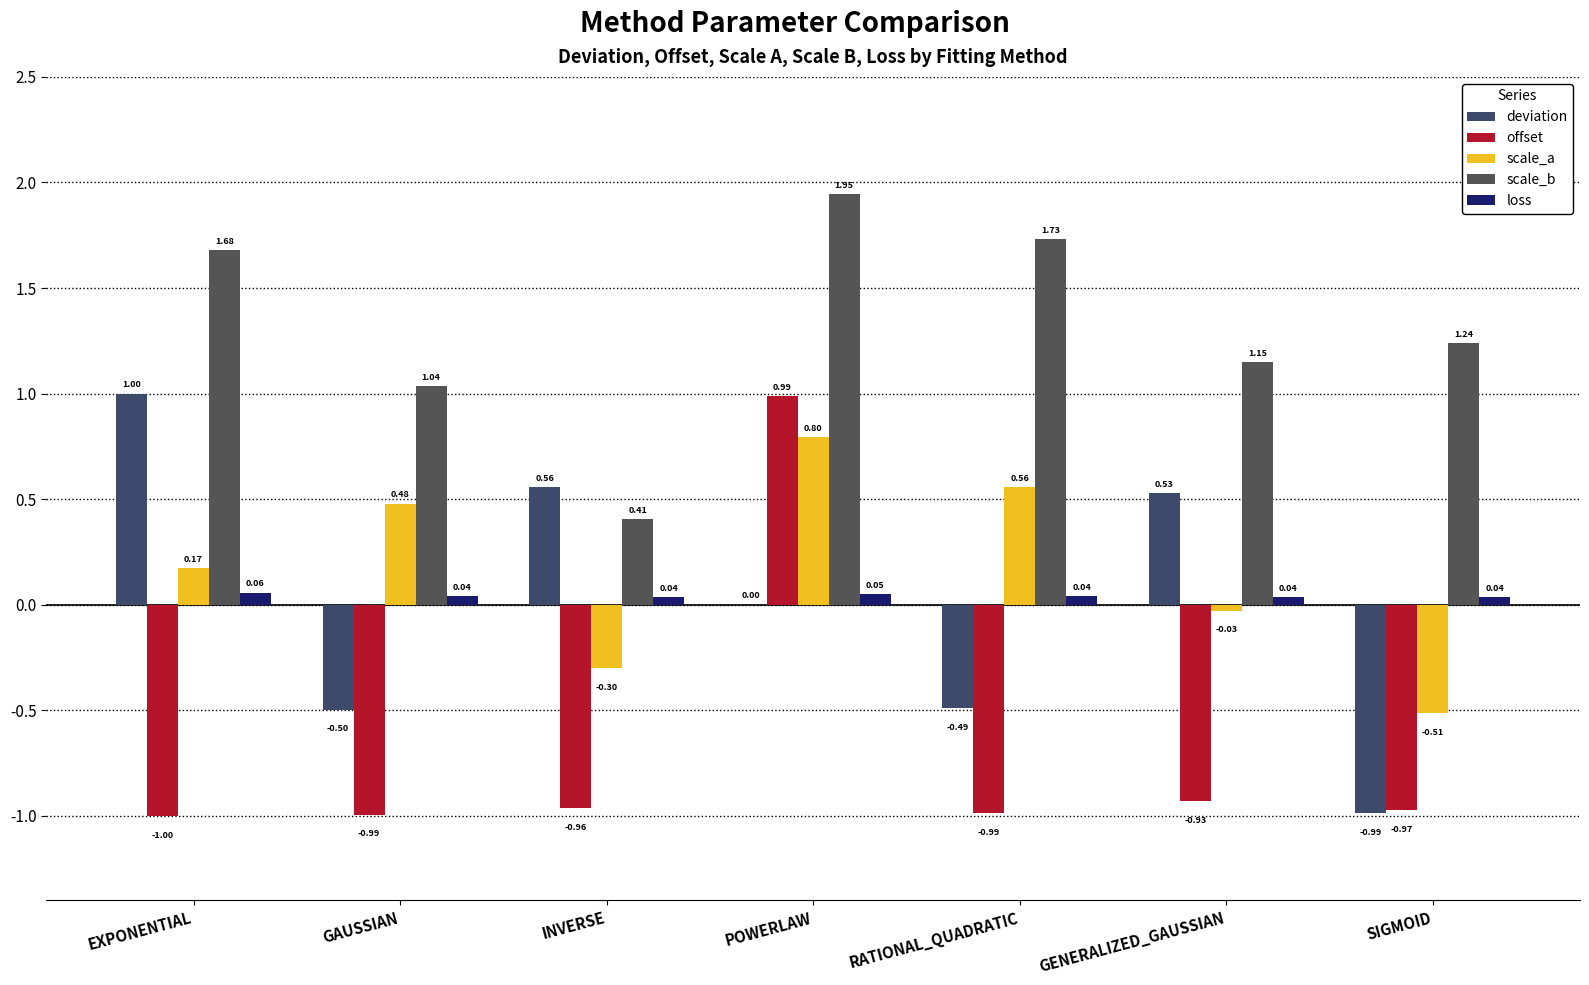

What are all the series names shown in the legend?

deviation, offset, scale_a, scale_b, loss